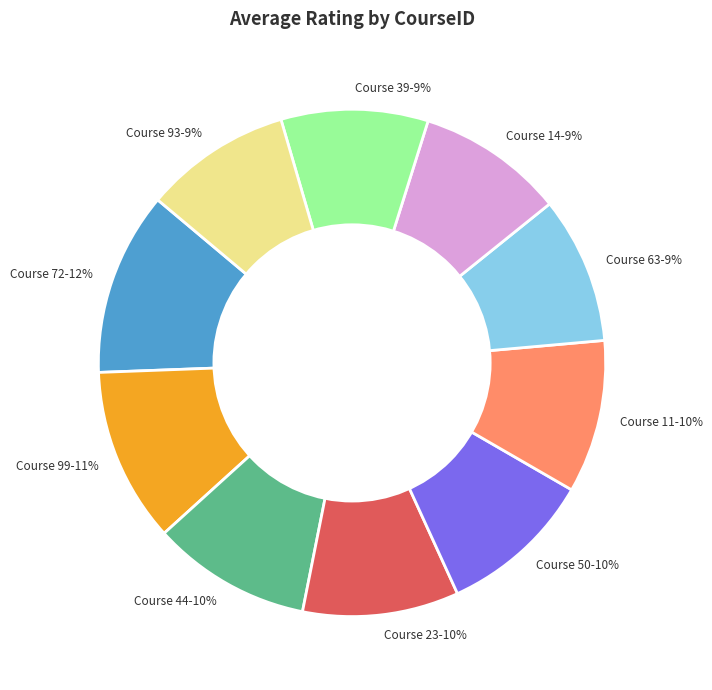

The Course 50-10% slice represents 10% of the pie. True or false?

True